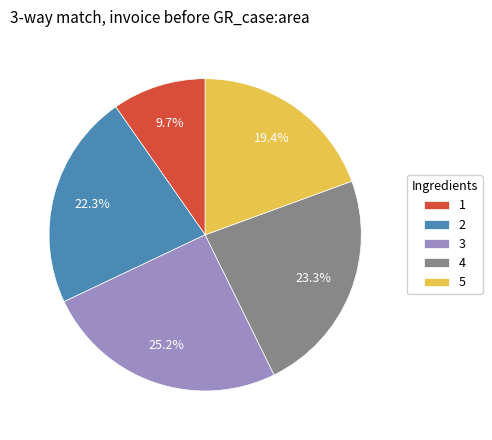

Is there a majority slice in this chart?

No